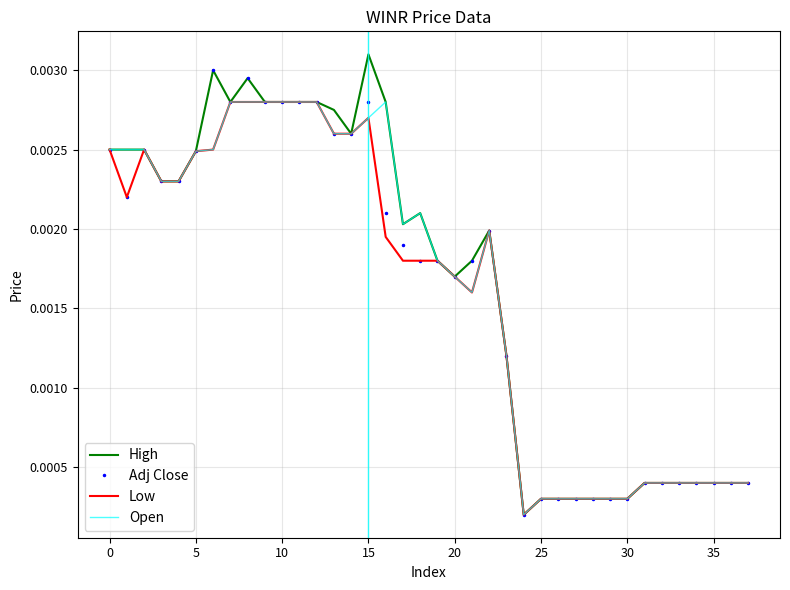

Which series has the widest spread of values?

High